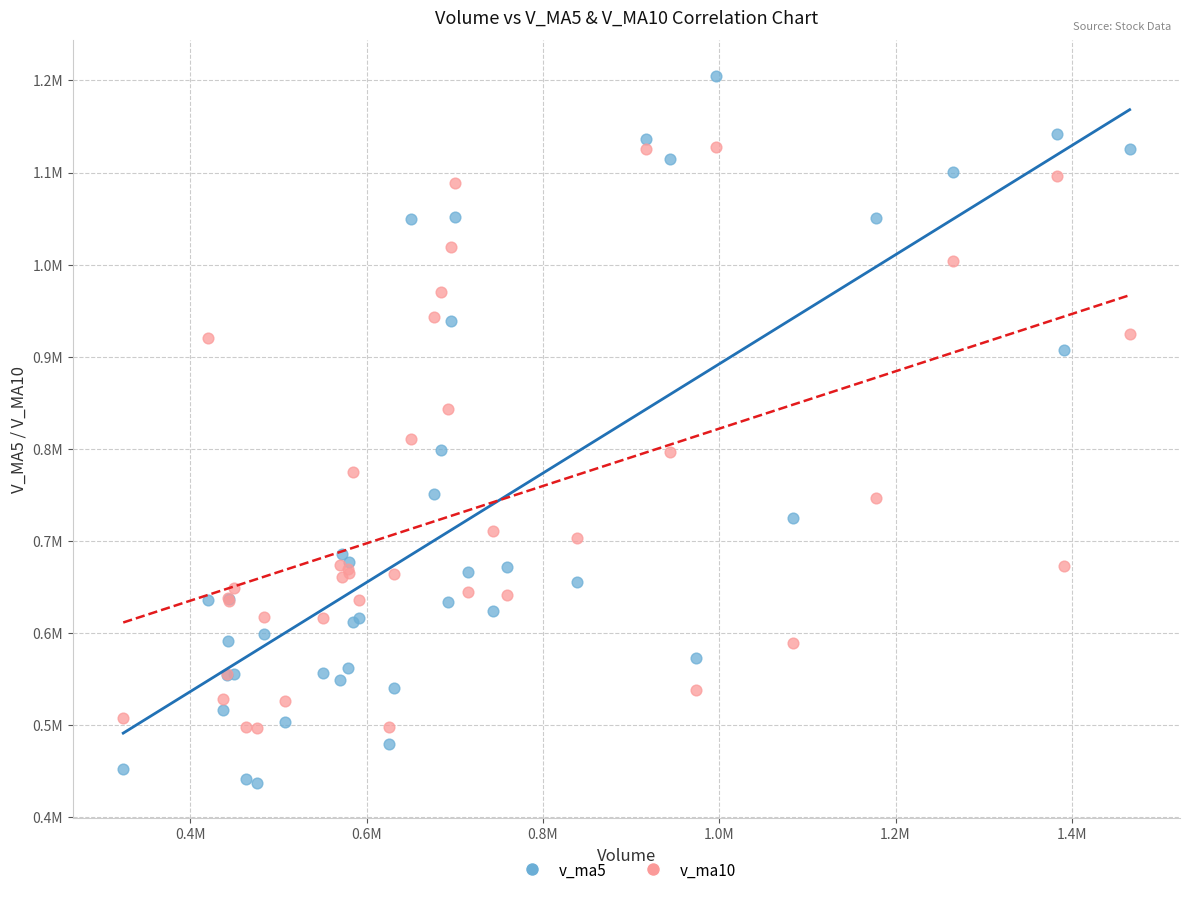

Which series reaches the maximum Y coordinate?

v_ma5